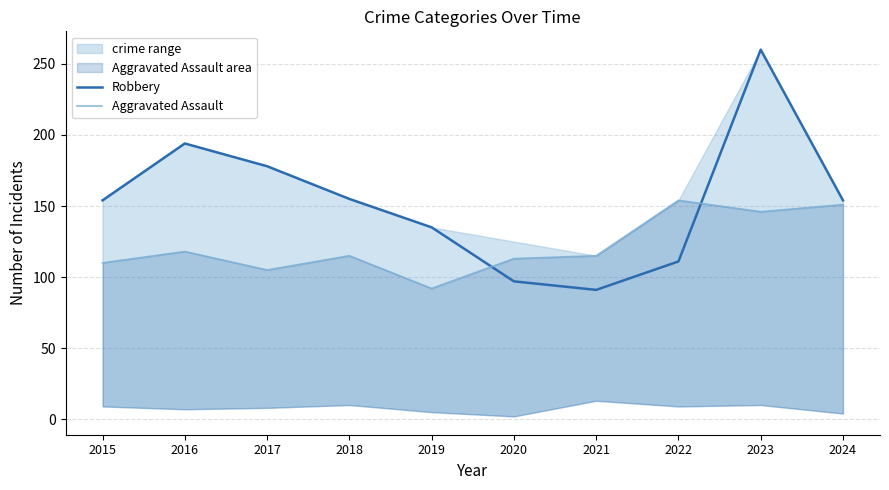

Where do Robbery and Aggravated Assault first cross each other?

2019 and 2020